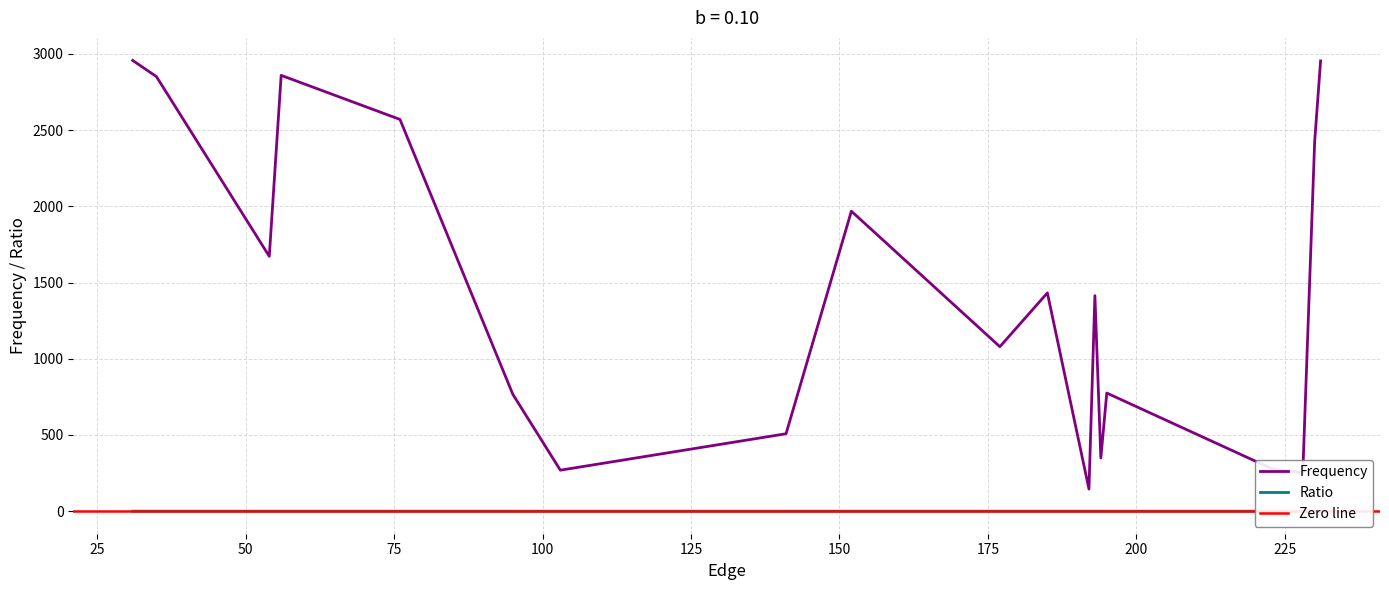

How many values in the Frequency series are below 1414?

10